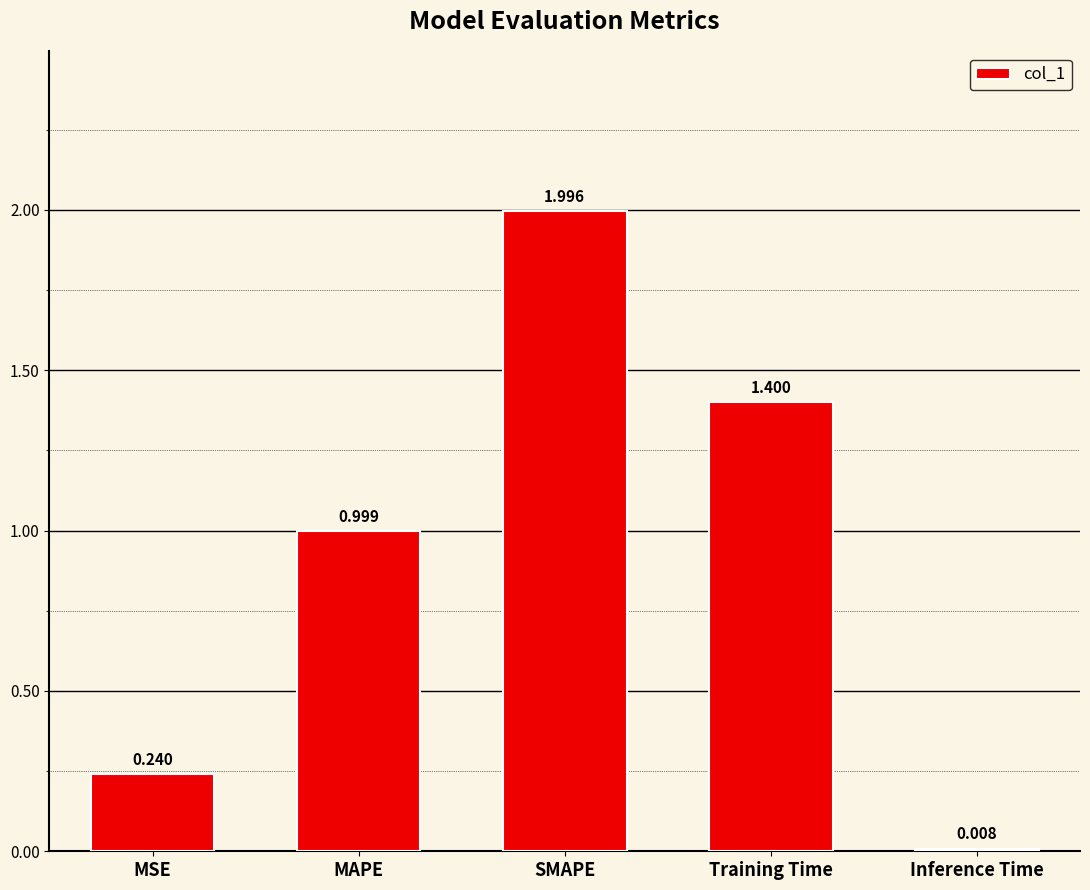

Which label corresponds to the smallest value in the chart?

Inference Time